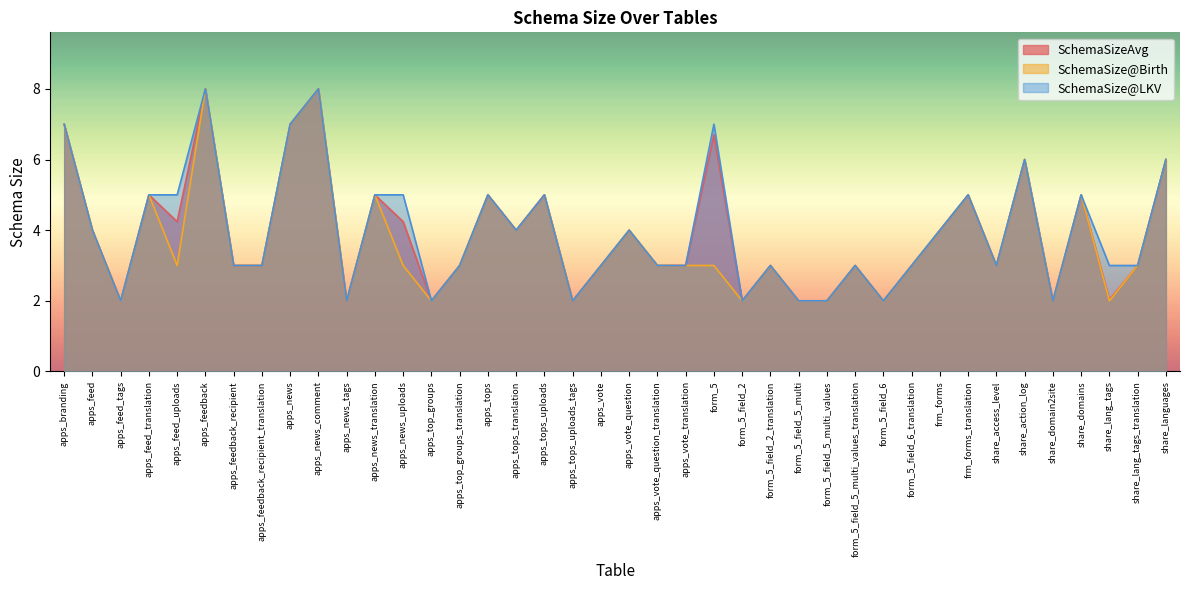

In SchemaSize@Birth, how many points are lower than both neighbors (excluding endpoints)?

11